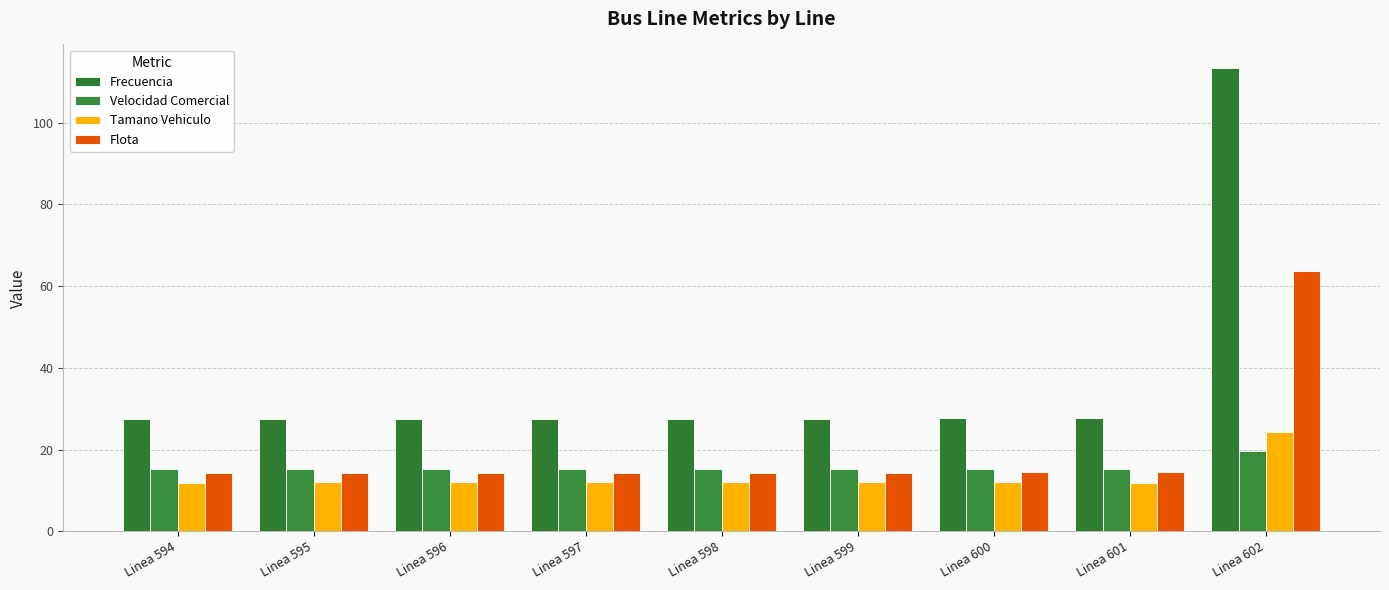

How many categories are shown in the chart?

9